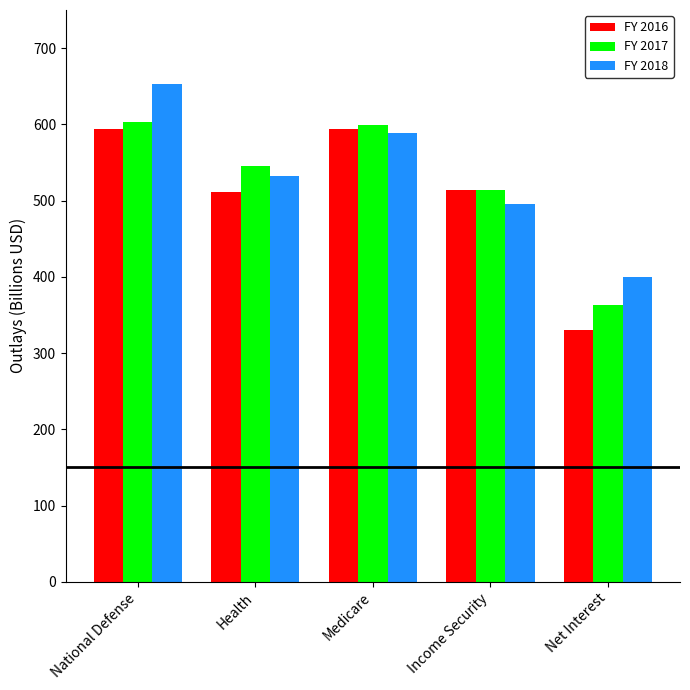

List the series in order of their peak value, lowest first.

FY 2016, FY 2017, FY 2018